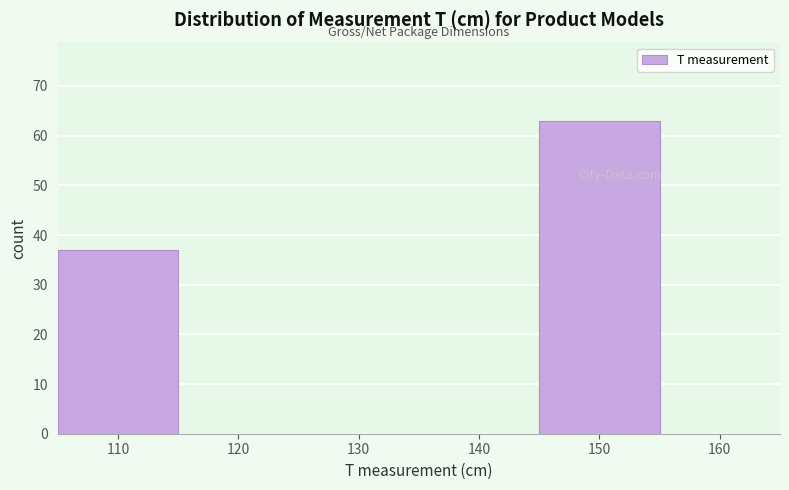

Reading right to left, transcribe all the data shown in this chart.

160=0	150=63	140=0	130=0	120=0	110=37